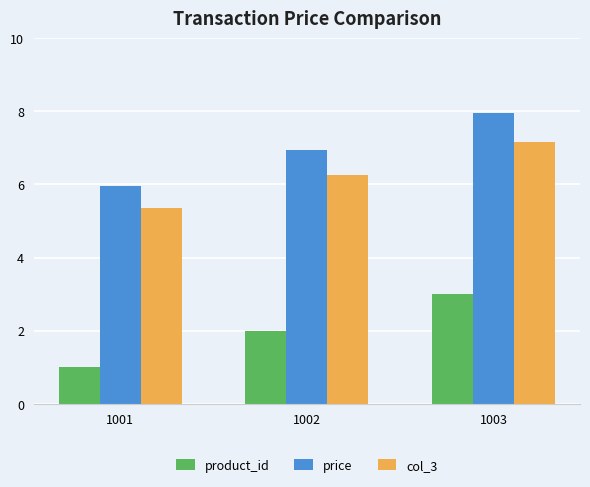

Reading right to left, transcribe all the data shown in this chart.

product_id: 3.0	2.0	1.0
price: 8.0	7.0	6.0
col_3: 7.2	6.3	5.4